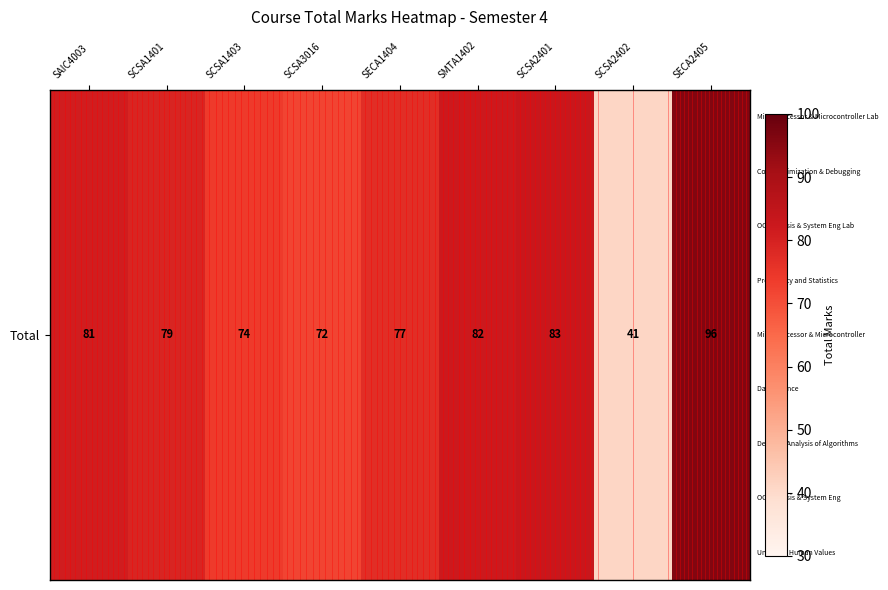

What is the difference between the maximum and minimum values?

55